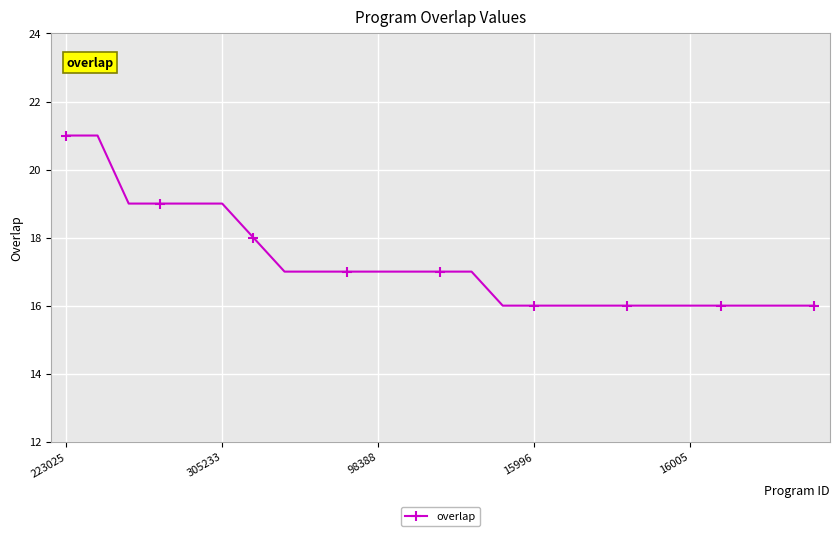

What is the average value?

17